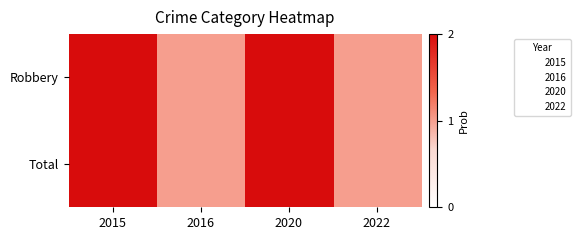

Which has a higher value, 2015 or 2022?

2015